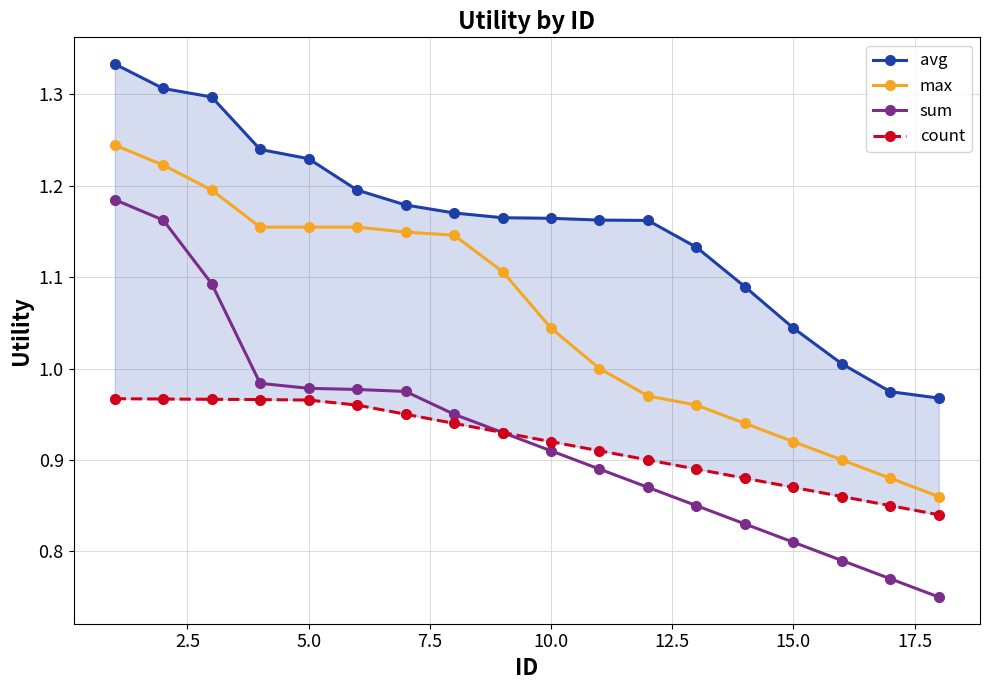

Which series has the largest range (max minus min)?

sum